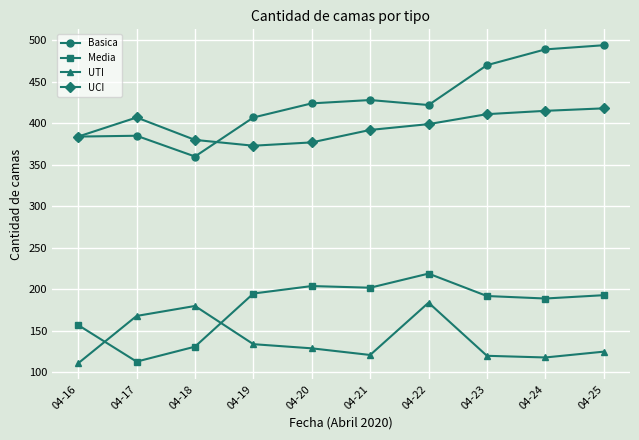

How many categories are shown in the chart?

10